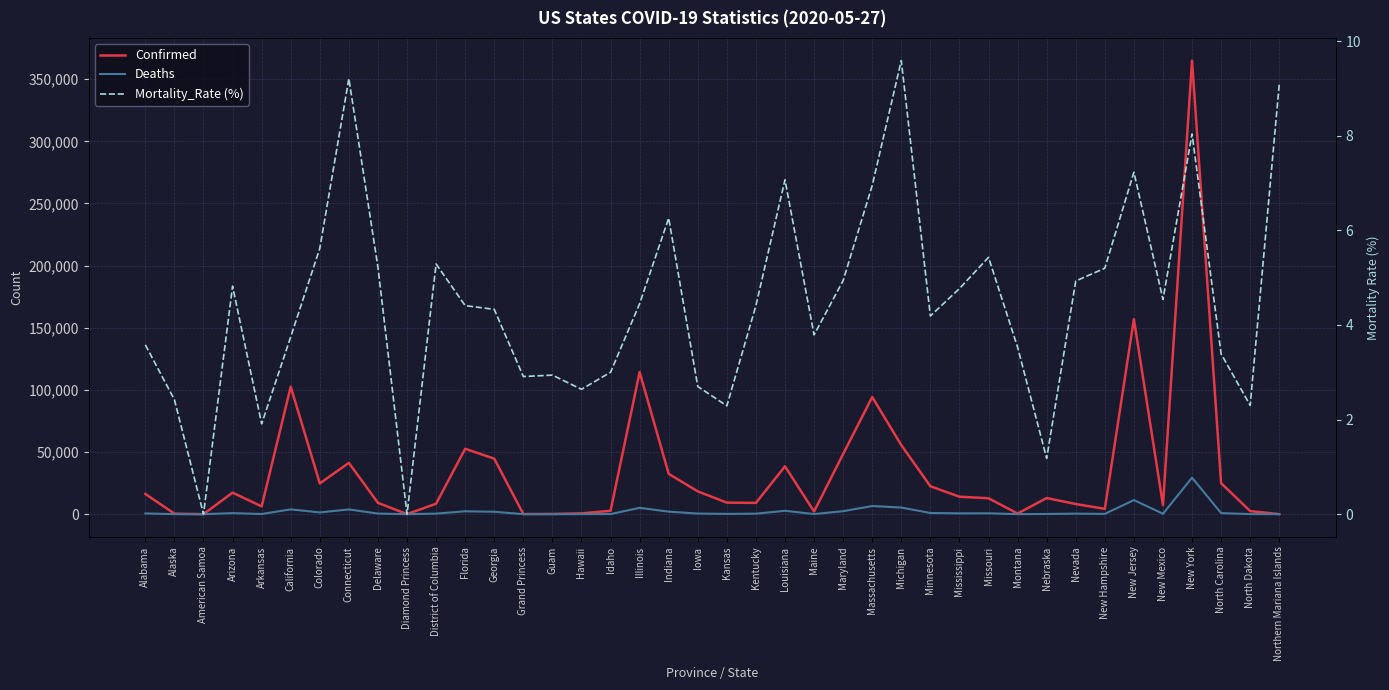

Reading right to left, transcribe all the data shown in this chart.

Confirmed: 22.0	2483.0	24916.0	364965.0	7252.0	156909.0	4286.0	8150.0	12984.0	481.0	12813.0	14044.0	22464.0	55608.0	94220.0	48423.0	2137.0	38497.0	9077.0	9291.0	18369.0	32437.0	114306.0	2699.0	644.0	170.0	103.0	44638.0	52634.0	8406.0	49.0	9096.0	41288.0	24767.0	102577.0	6277.0	17318.0	0.0	413.0	16263.0
Deaths: 2.0	56.0	844.0	29352.0	329.0	11339.0	223.0	402.0	153.0	17.0	696.0	670.0	942.0	5334.0	6547.0	2392.0	81.0	2723.0	400.0	213.0	496.0	2032.0	5083.0	81.0	17.0	5.0	3.0	1933.0	2319.0	445.0	0.0	475.0	3803.0	1392.0	3850.0	120.0	834.0	0.0	10.0	583.0
Mortality_Rate (%): 9.1	2.3	3.4	8.0	4.5	7.2	5.2	4.9	1.2	3.5	5.4	4.8	4.2	9.6	7.0	4.9	3.8	7.1	4.4	2.3	2.7	6.3	4.5	3.0	2.6	2.9	2.9	4.3	4.4	5.3	0.0	5.2	9.2	5.6	3.8	1.9	4.8	0.0	2.4	3.6